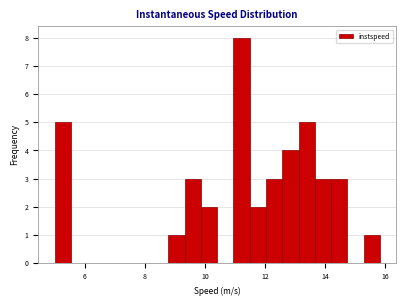

Around what value on the x-axis is the tallest bar? Give the approximate position of its centre, as read against the axis.

11.2